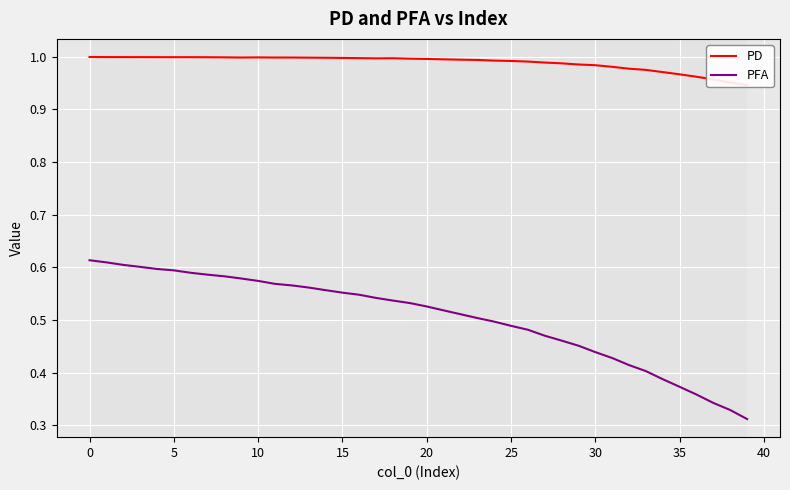

Rank the series at 20 from lowest to highest value.

PFA, PD